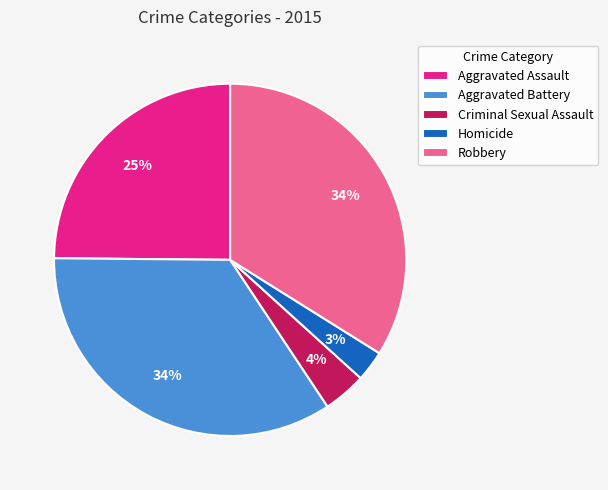

The Homicide slice represents 10% of the pie. True or false?

False